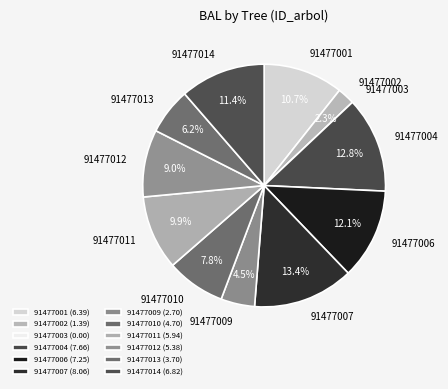

What percentage is the 91477004 slice, to the nearest percent?

13%